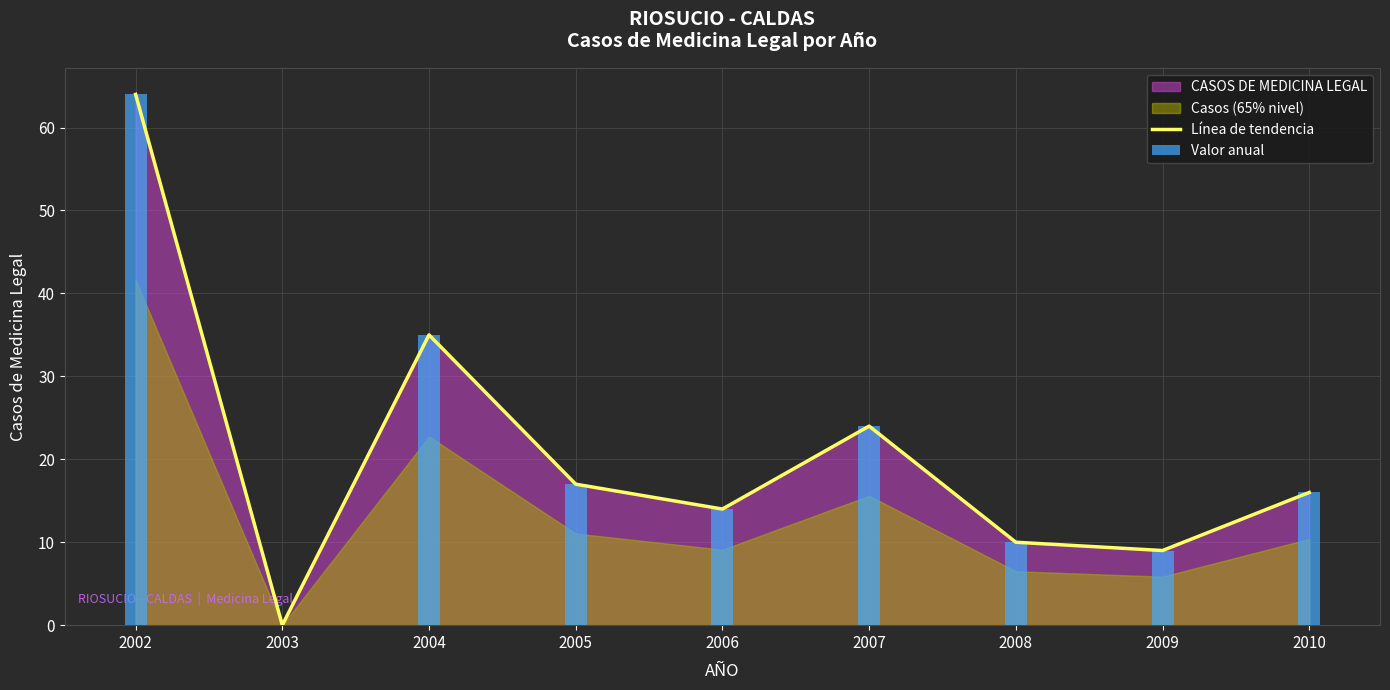

How many bars are there in total?

9